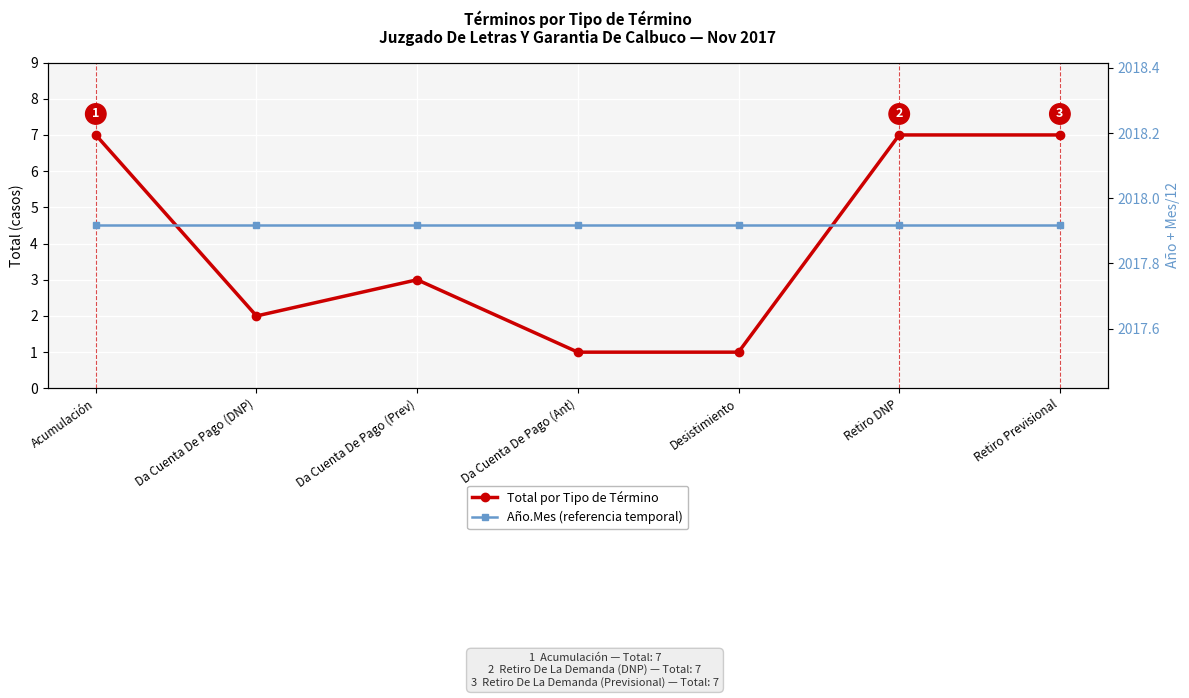

True or false: Año.Mes (referencia temporal) and Total por Tipo de Término intersect in this chart.

False